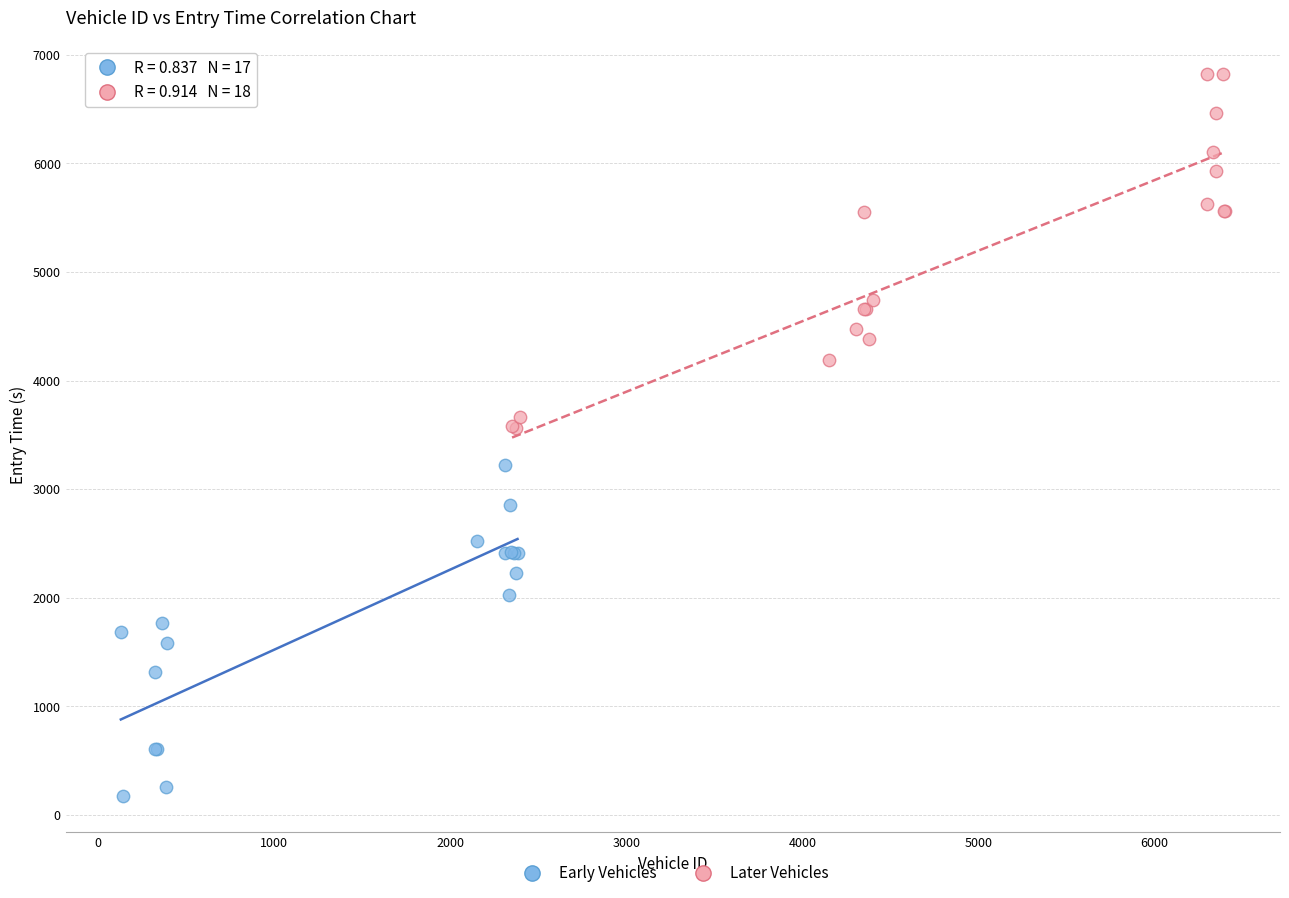

Which series has the widest spread of Y values?

Later Vehicles